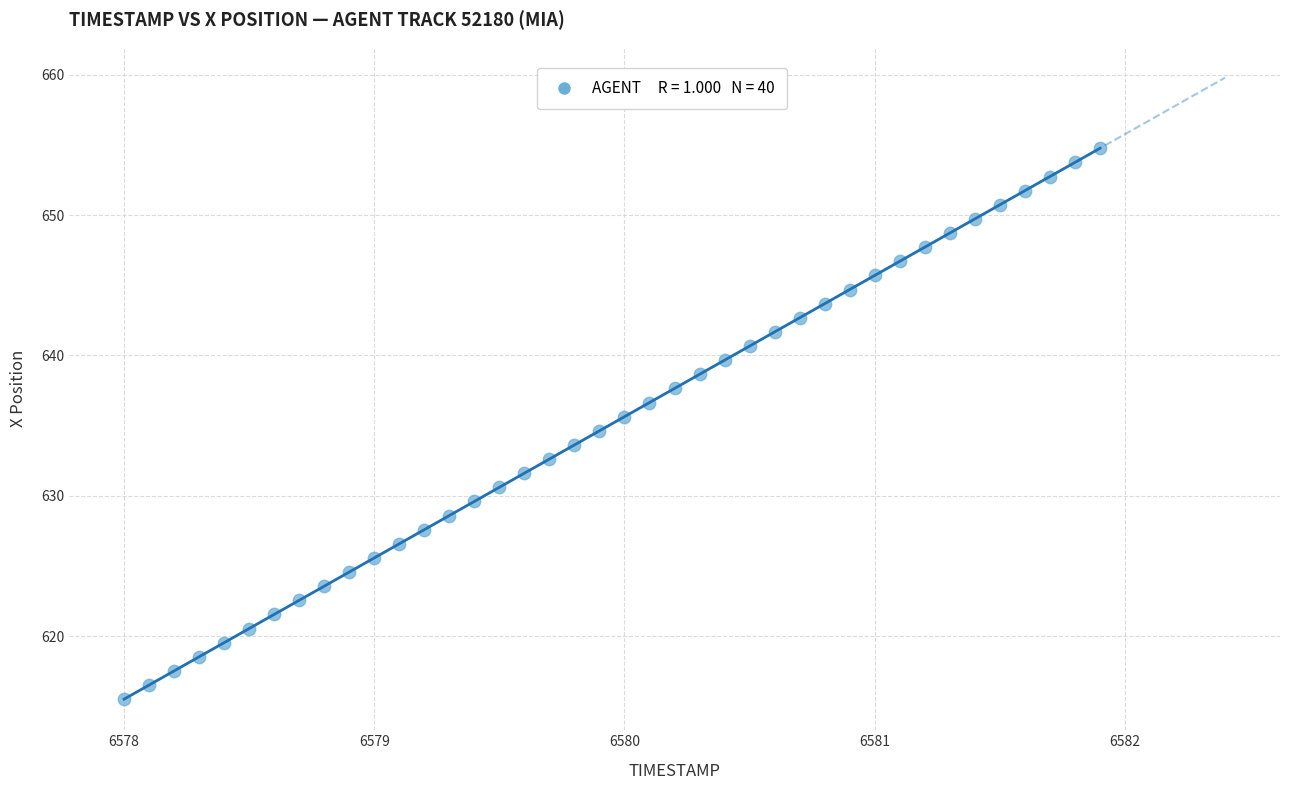

What is the range of Y values (max minus min)?

39.2